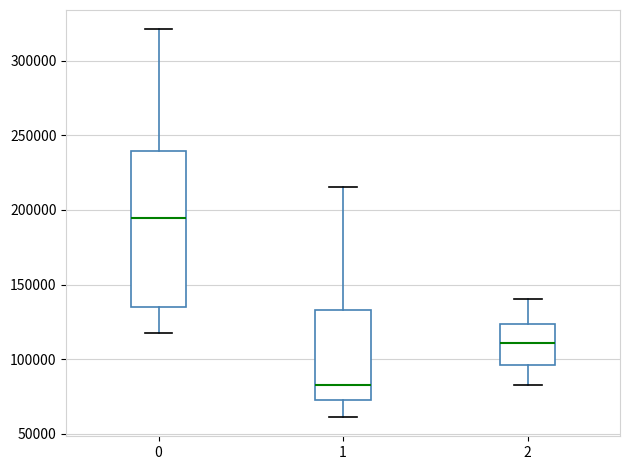

Comparing the boxes themselves (not the whiskers), which one is the tallest?

0